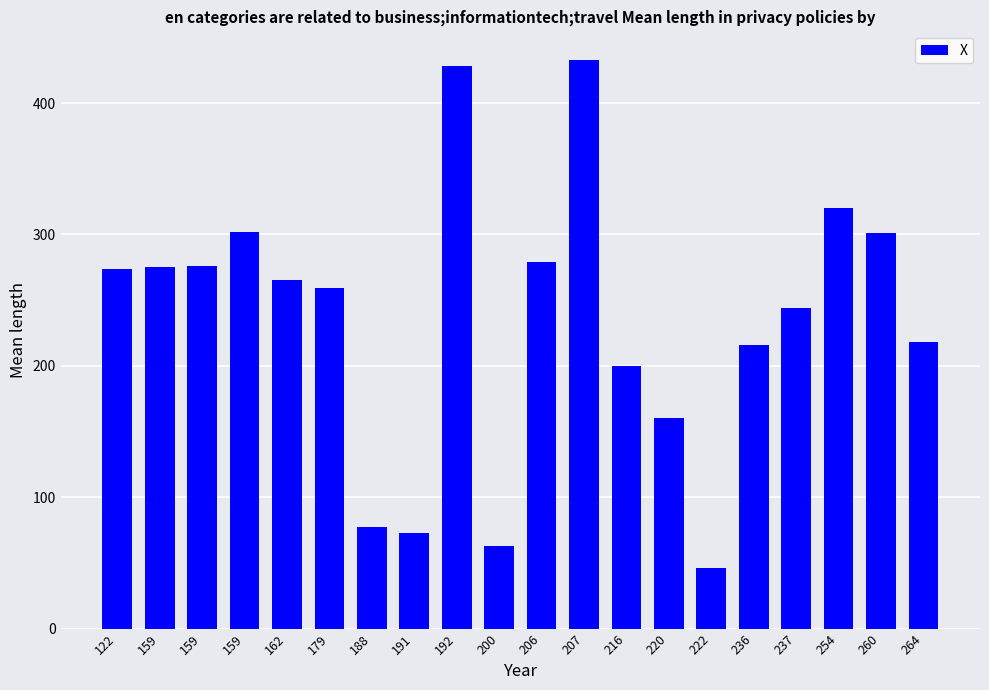

How many values are below 265?

10